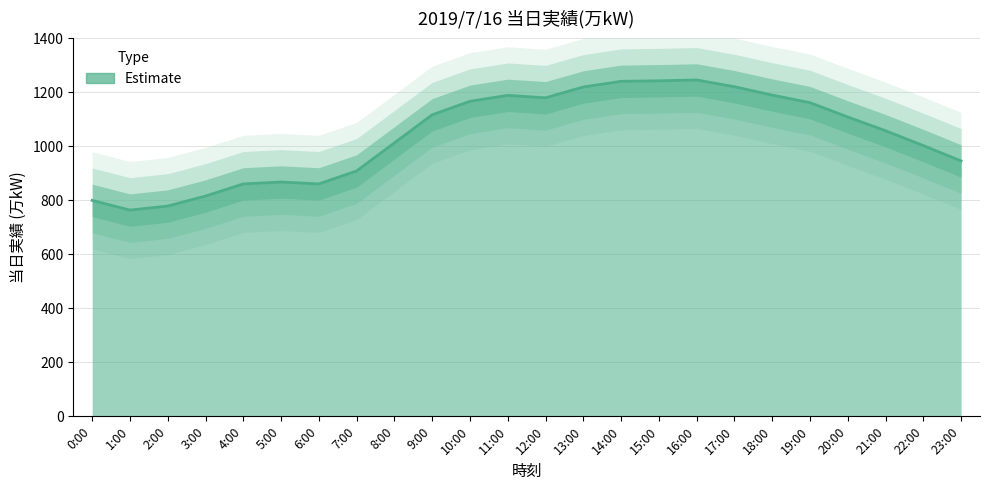

What position from the right is 14:00?

10